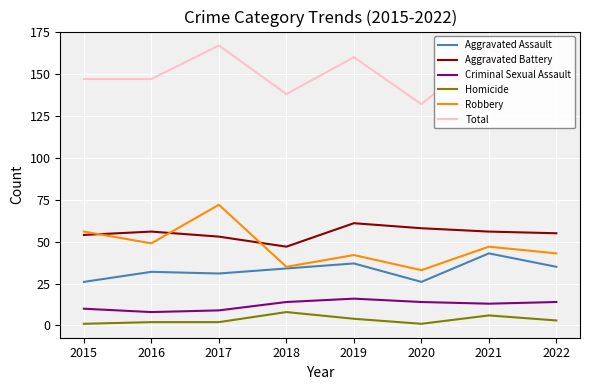

What is the difference between the second highest and second lowest values in the Aggravated Battery series?

5